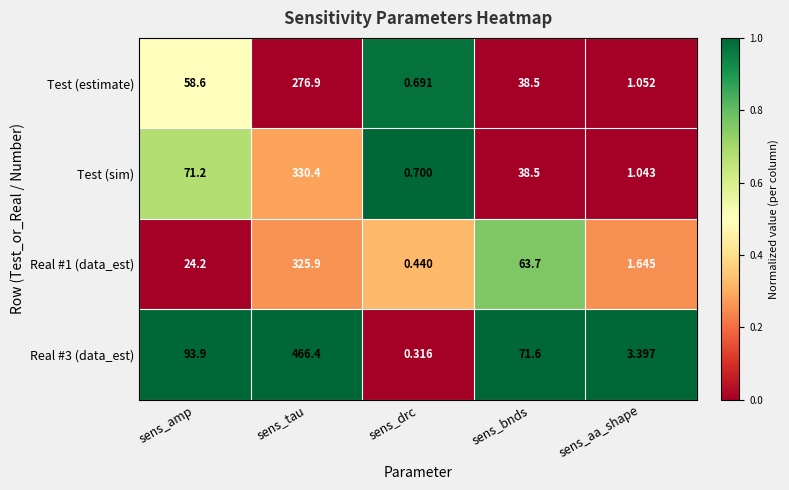

At which category is the sum across all series the highest?

sens_tau